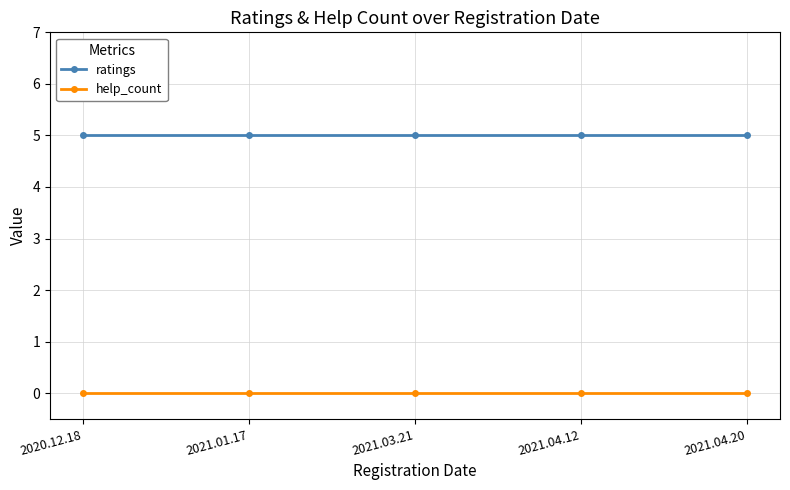

True or false: help_count has more than 2 interior local peaks.

False